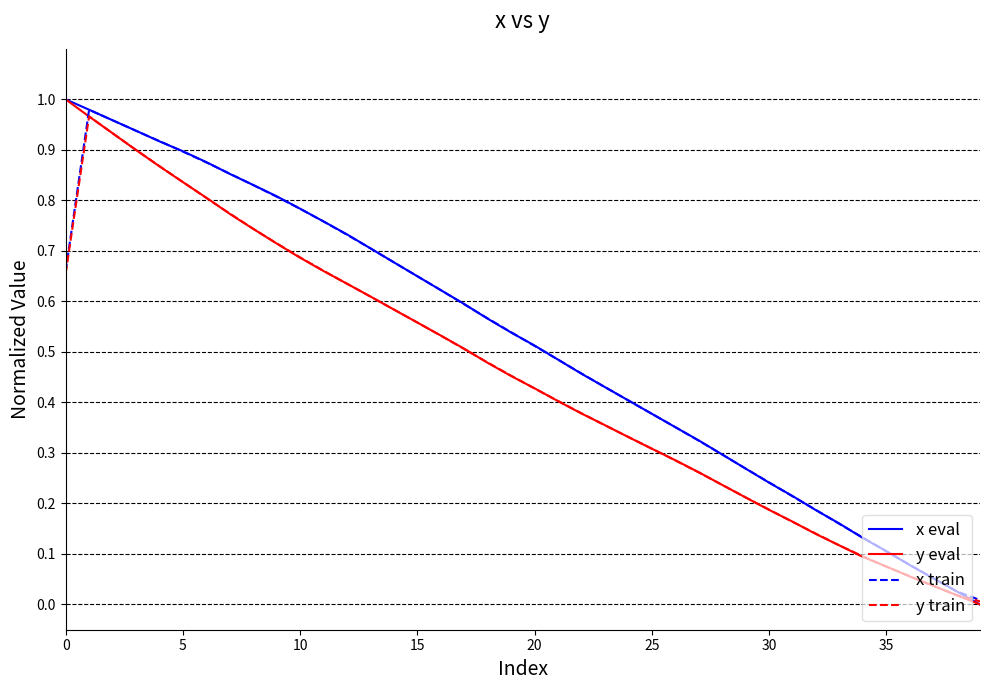

Does the chart display data point markers on the line(s)?

No